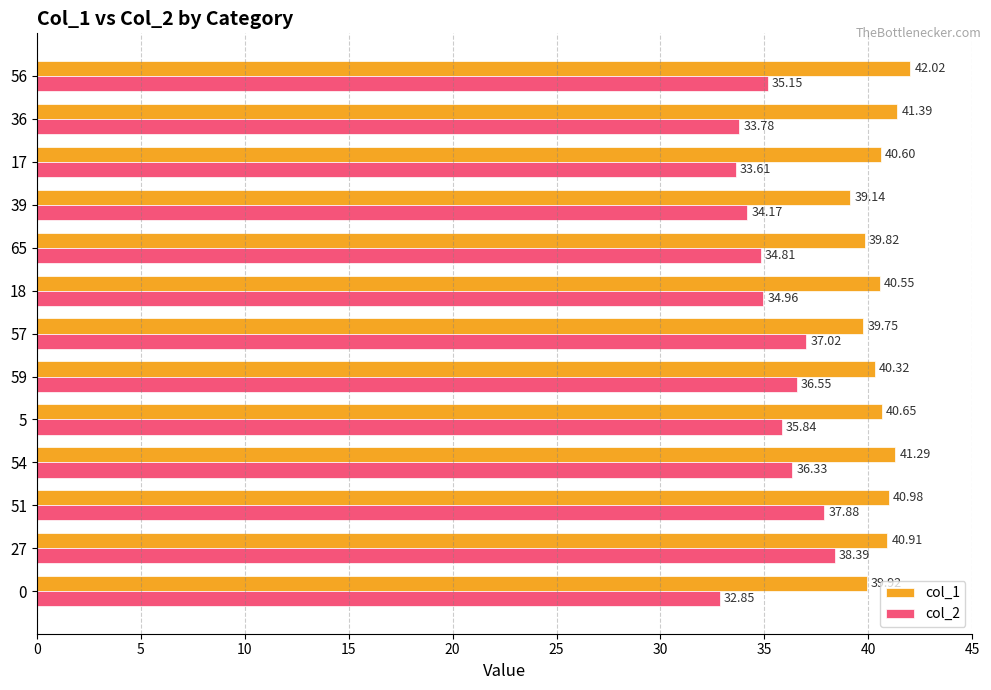

What is the sum of all col_1 values?

527.3